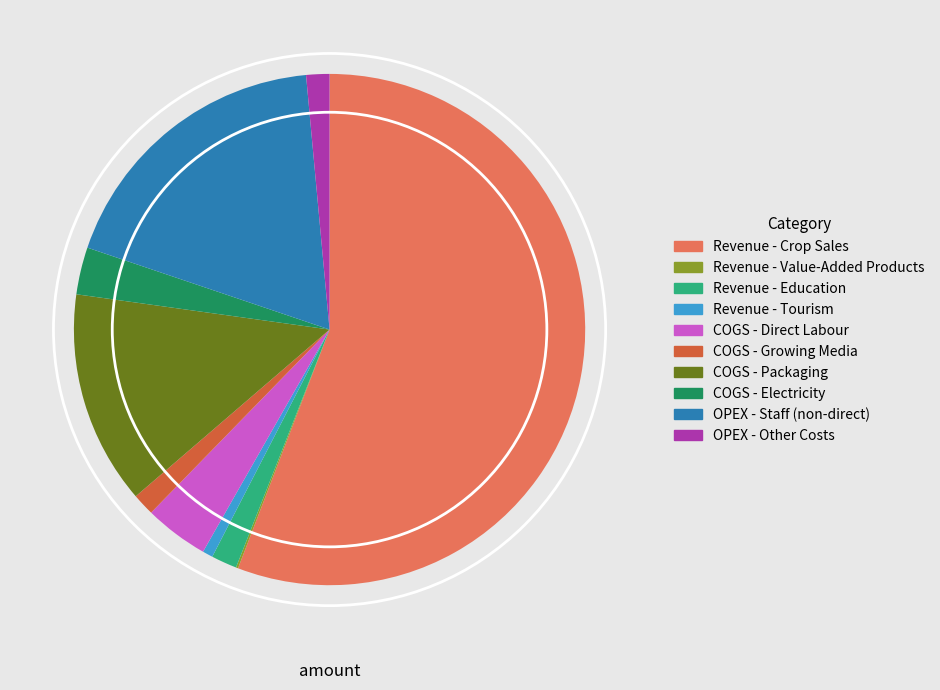

Which slice is the largest?

Revenue - Crop Sales